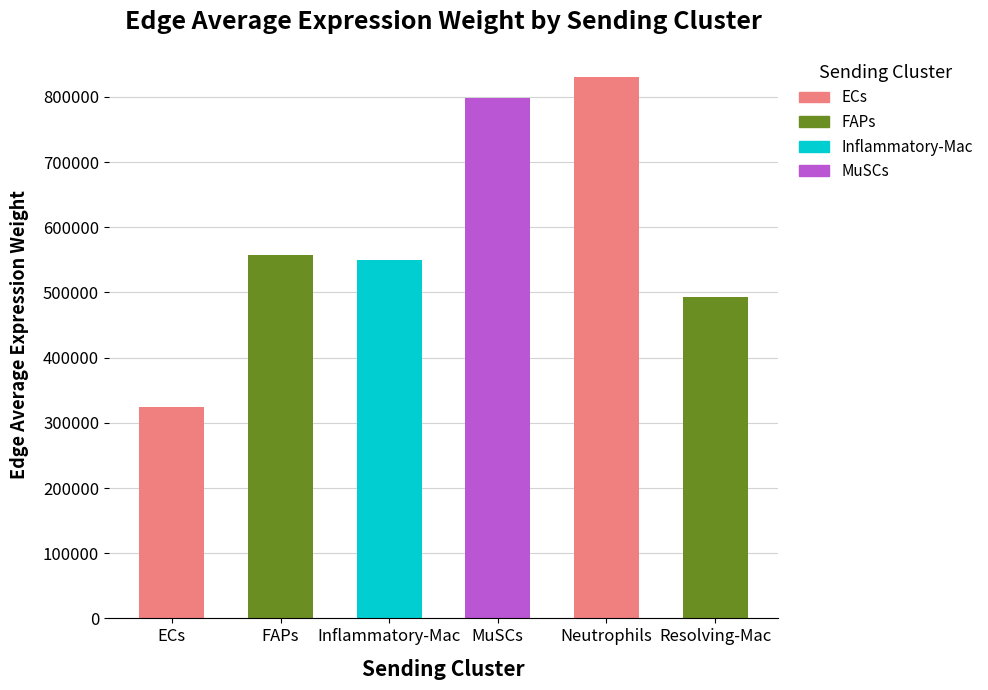

How many bars are there in total?

6